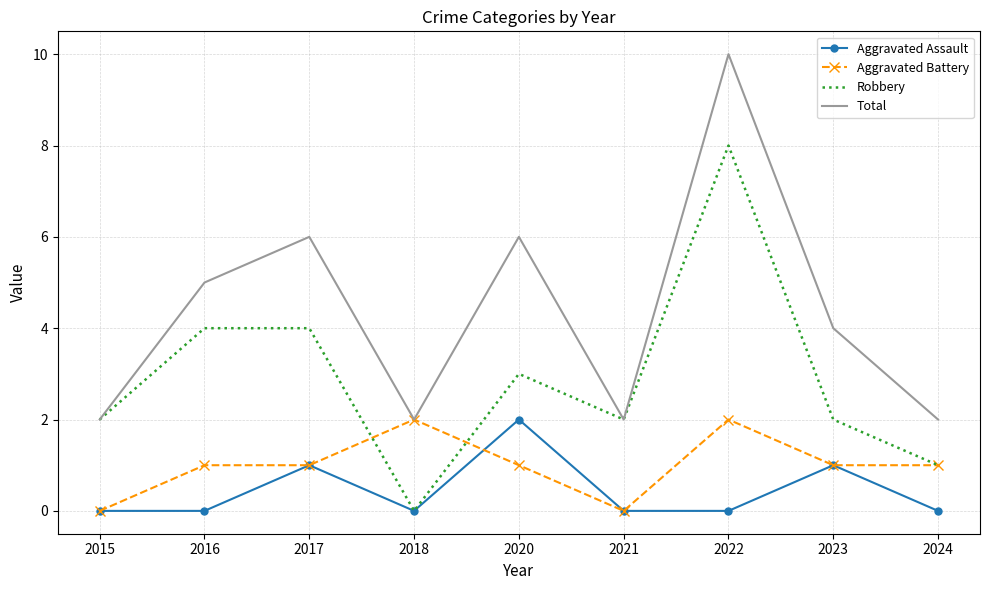

Rank the series at 2022 from highest to lowest value.

Total, Robbery, Aggravated Battery, Aggravated Assault